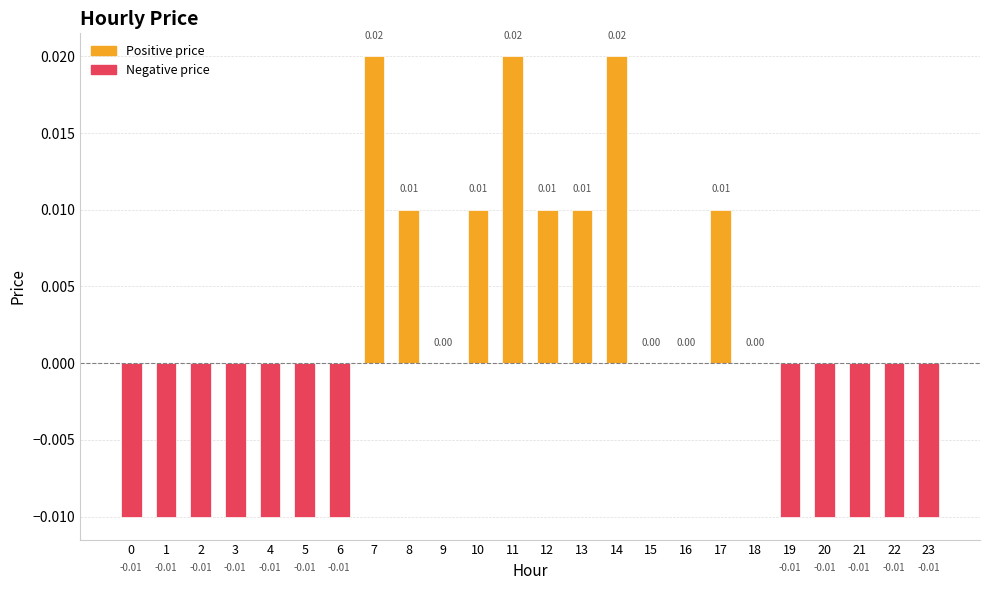

How many distinct data groups are displayed?

1